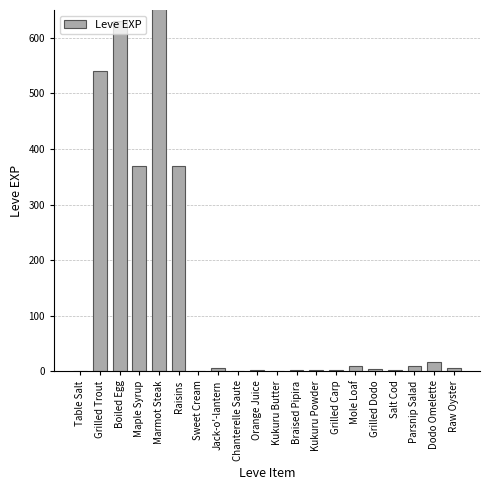

Reading left to right, list all the values displayed in this chart.

1	540	630	370	900	370	1	6	1	2	1	3	3	3	9	4	3	10	17	7